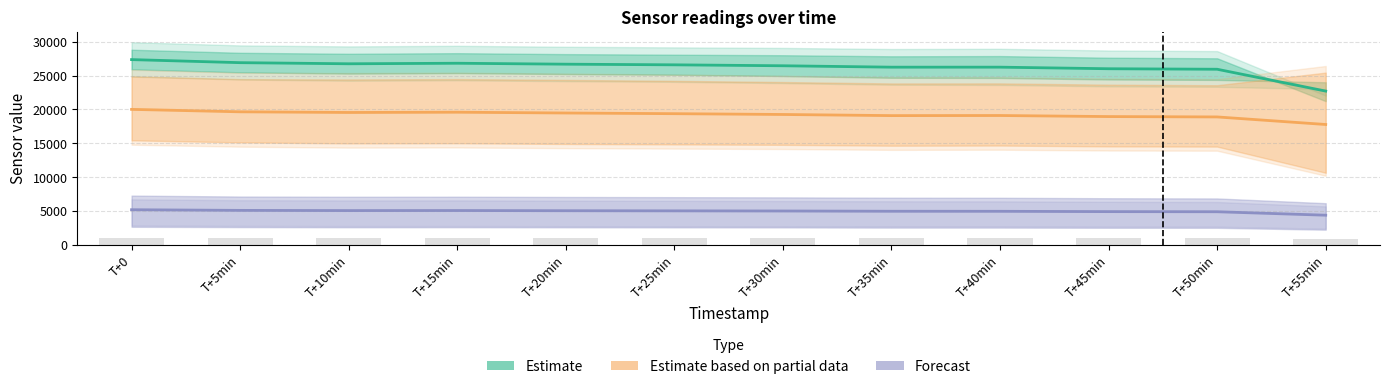

Is it true that Estimate equals 45606.7 at T+35min?

False